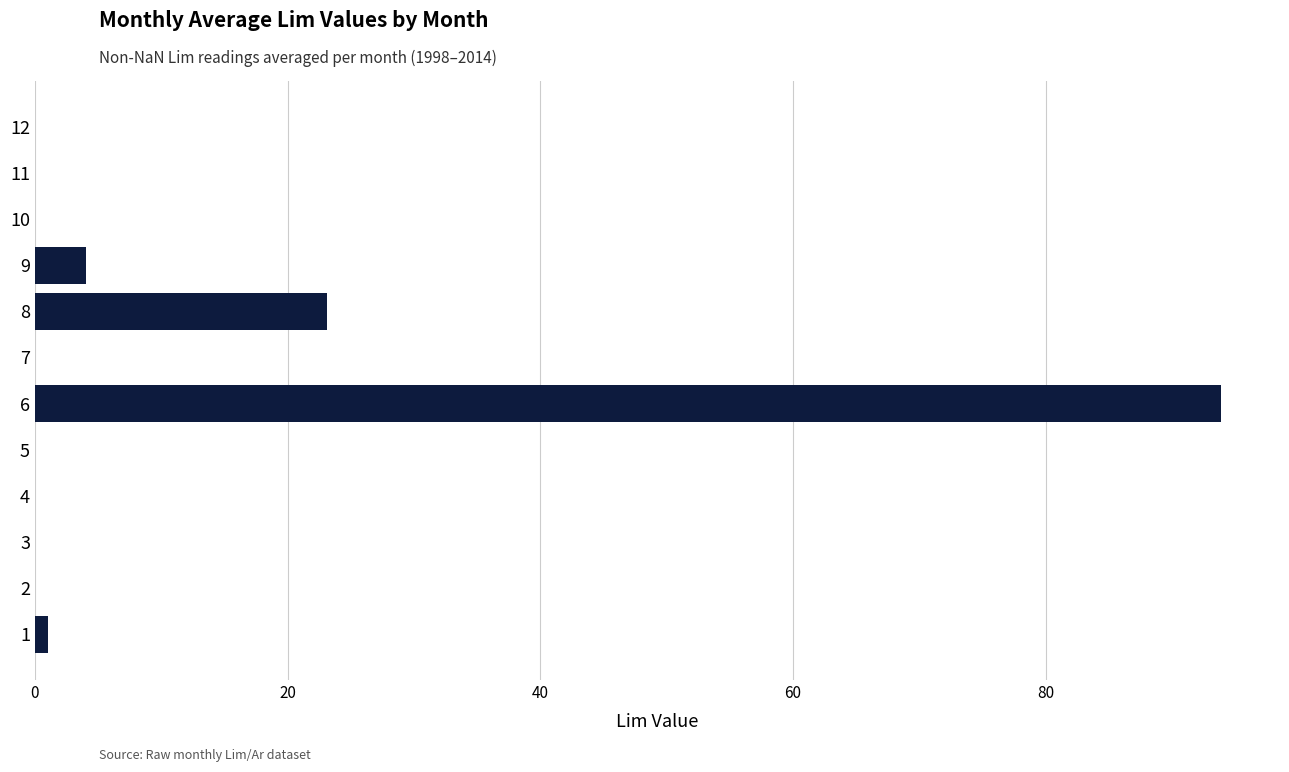

The chart shows a value of 0.0 at 11. True or false?

True